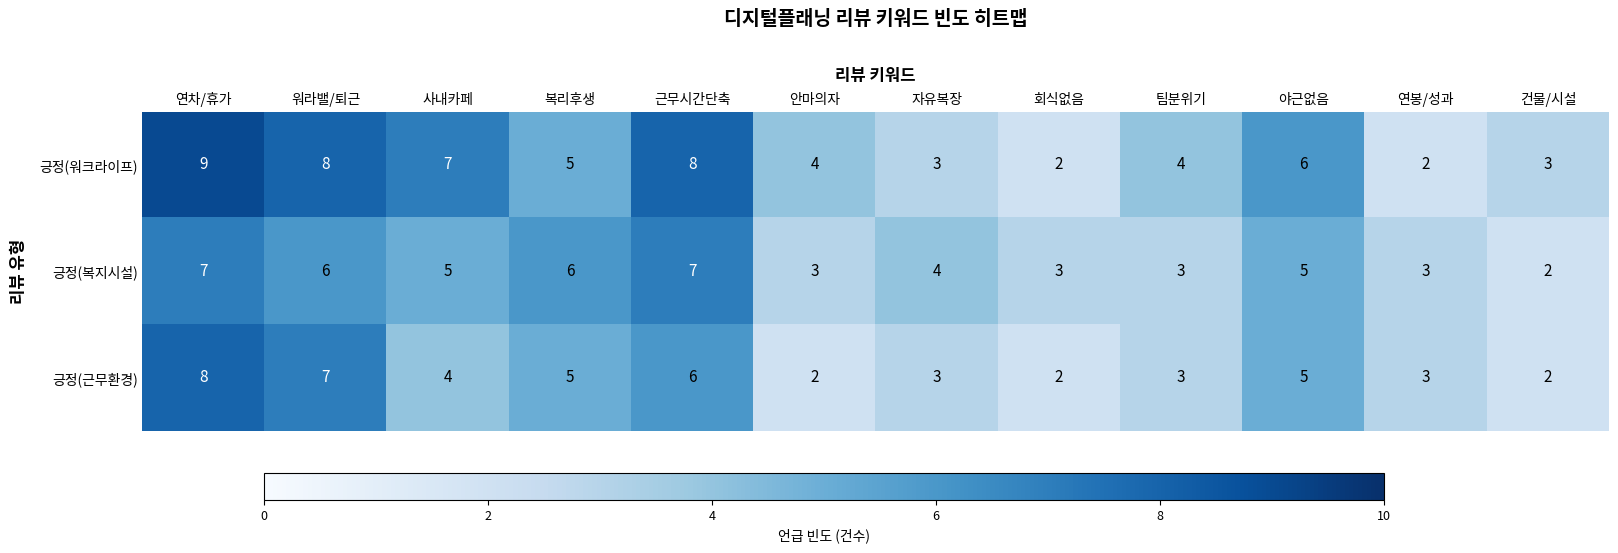

List the series in order of their overall mean, highest first.

긍정(워크라이프), 긍정(복지시설), 긍정(근무환경)